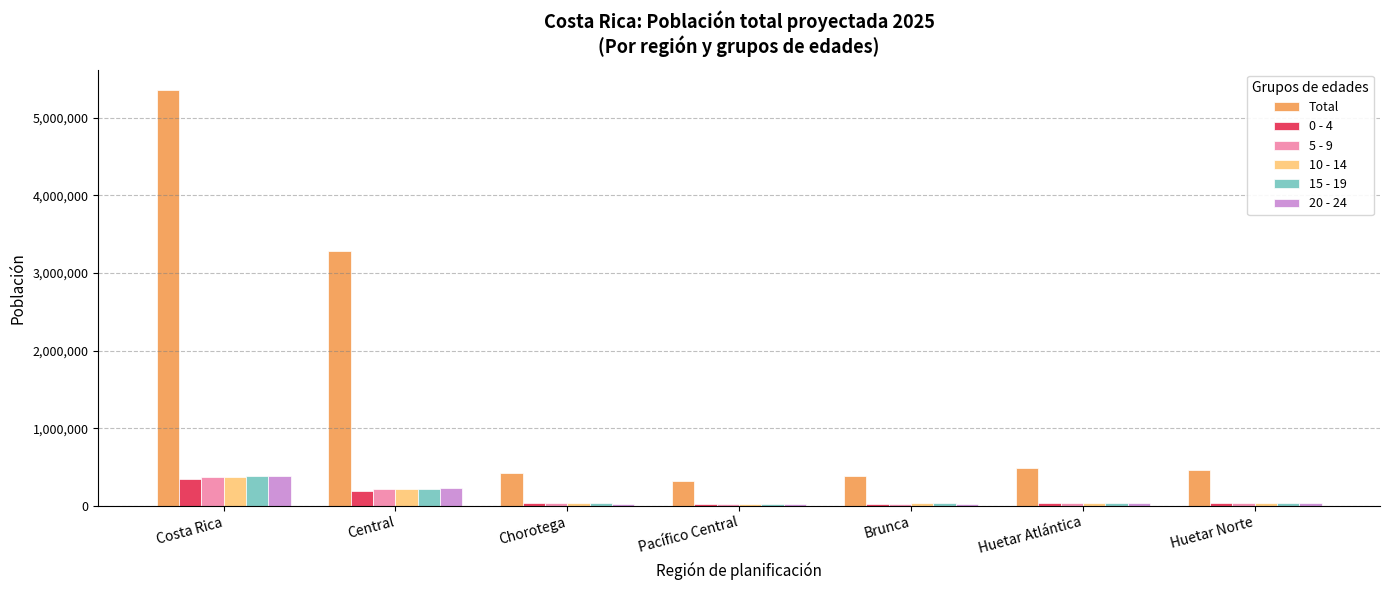

True or false: 20 - 24 has a value of 388671 at Costa Rica.

True